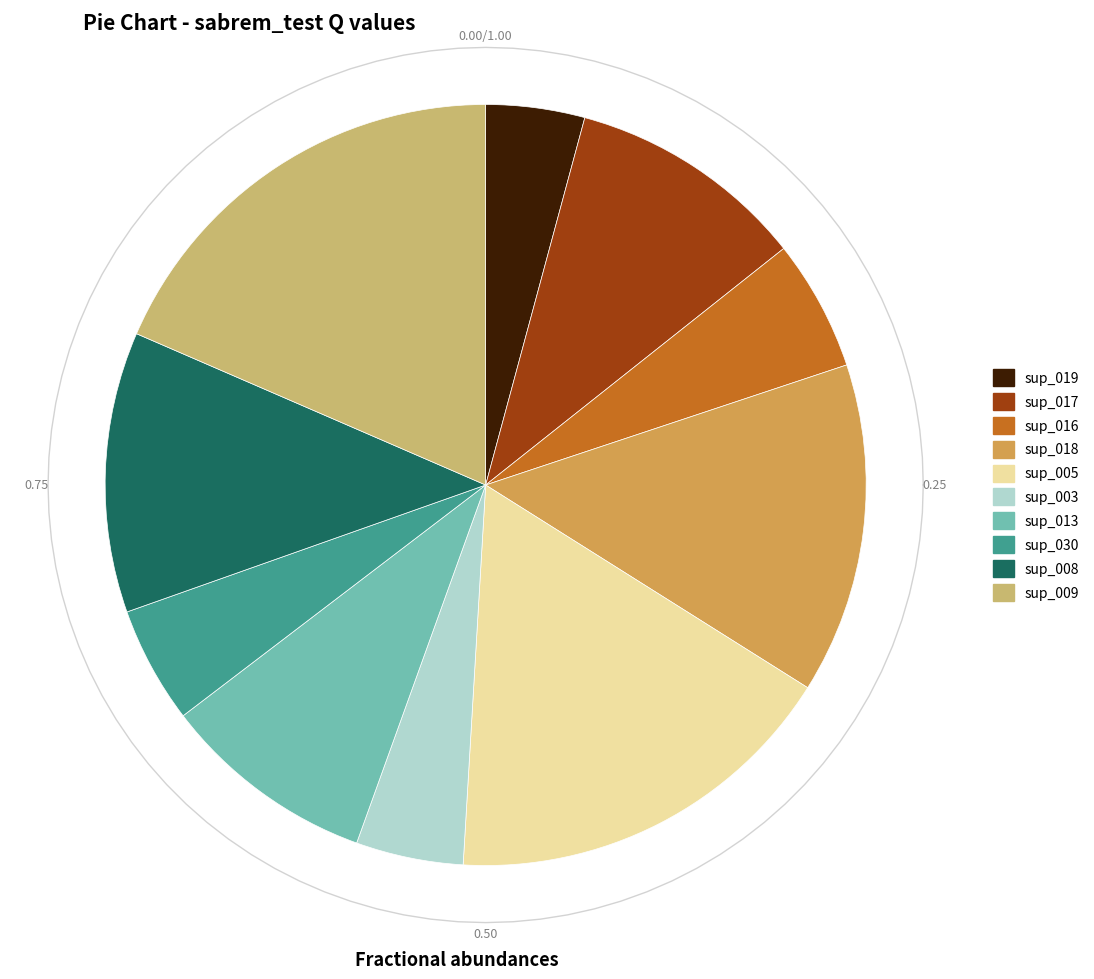

To the nearest percent, what portion does sup_003 represent?

5%